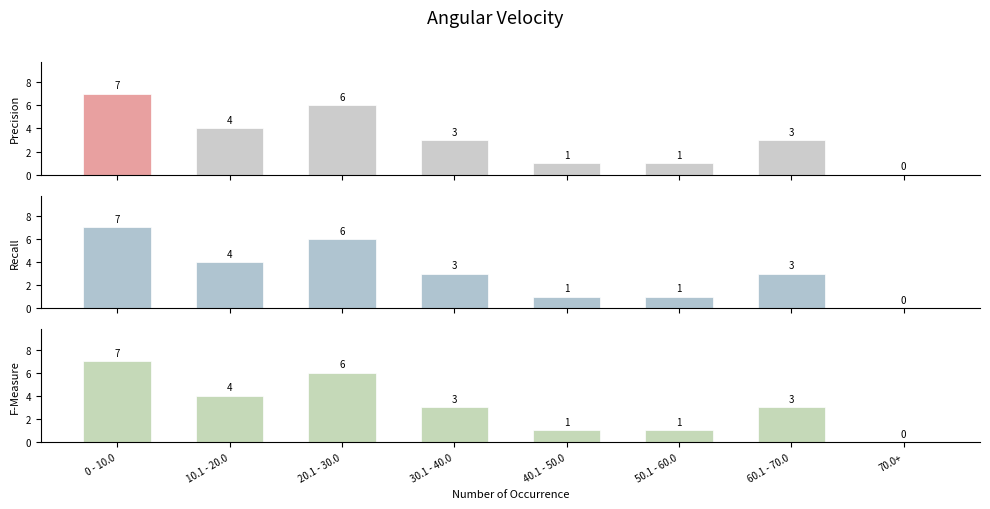

What position from the left is 20.1 - 30.0?

3